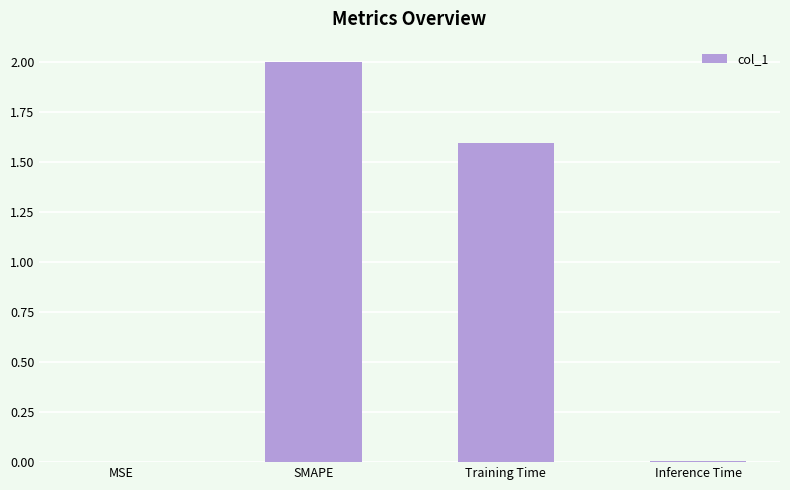

What is the sum of all values?

3.6